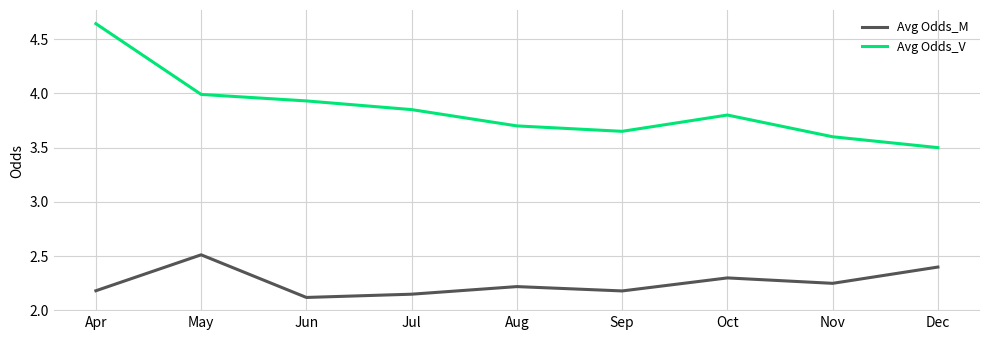

What are all the series names shown in the legend?

Avg Odds_M, Avg Odds_V